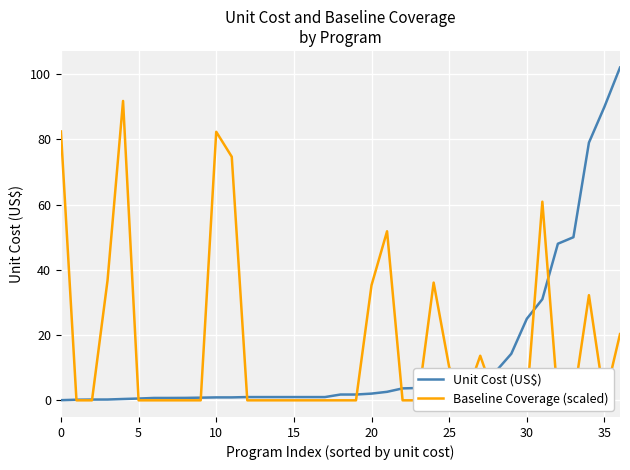

Is it true that Baseline Coverage (scaled) equals 51.8 at 10?

False